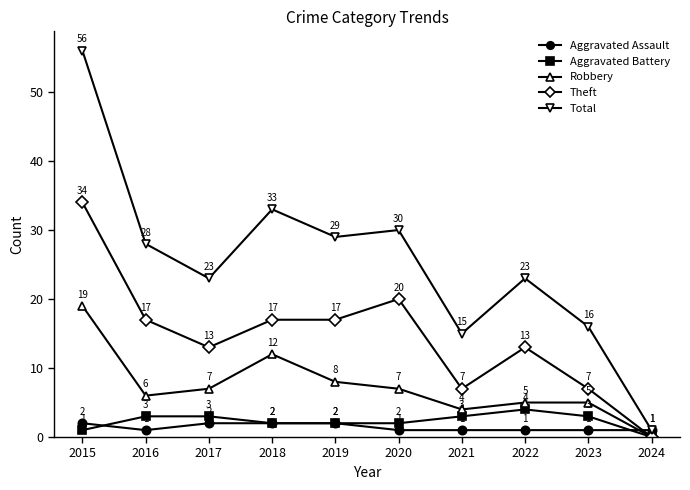

How many series are shown in this chart?

5